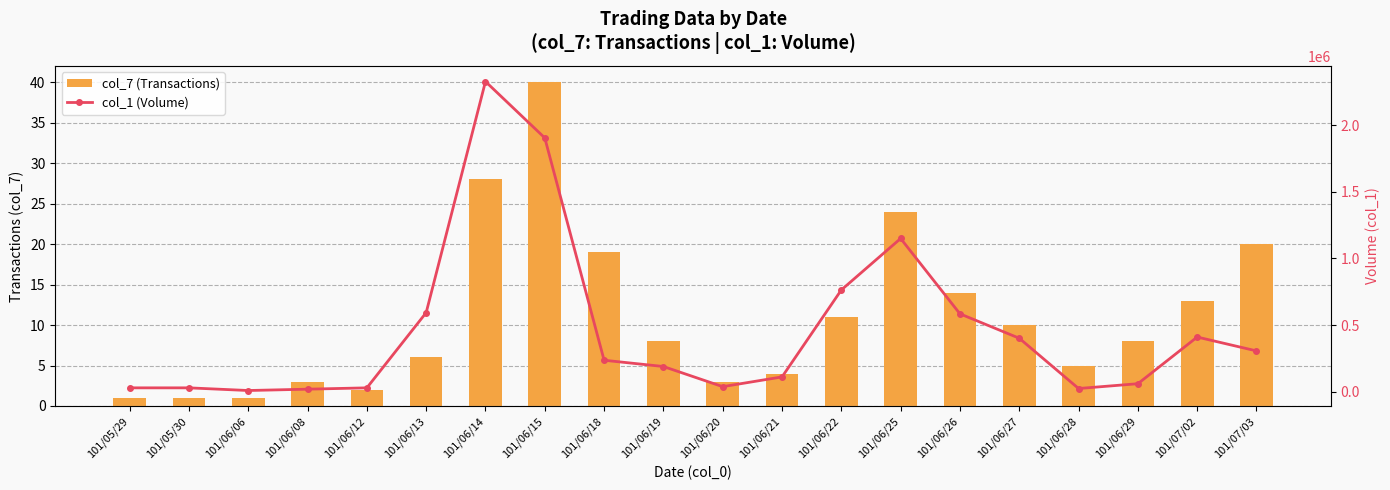

What is the smallest value displayed?

1